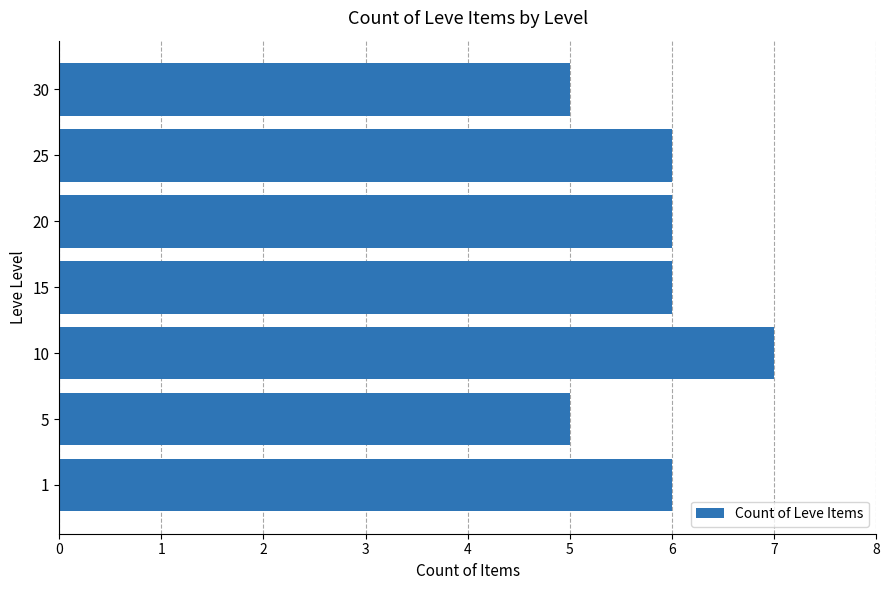

What is the difference between the second highest and second lowest values?

1